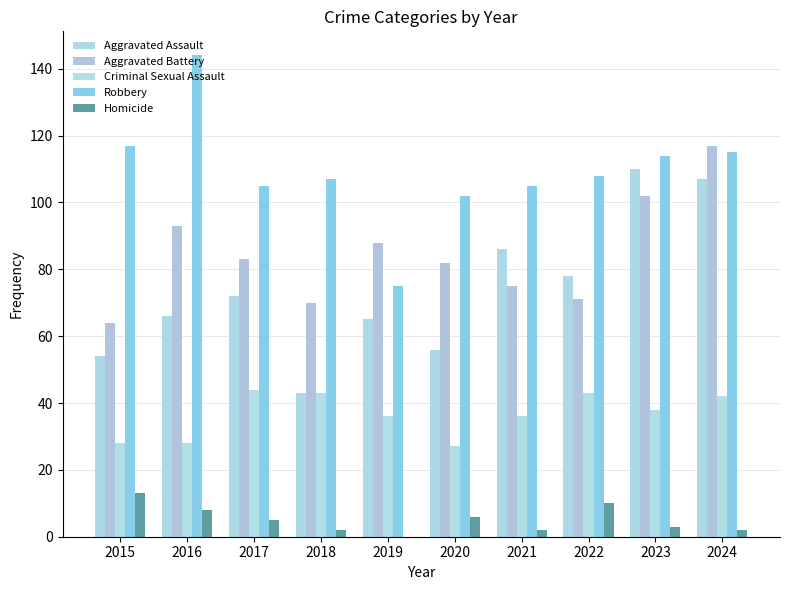

At how many categories does at least one series exceed 117?

1